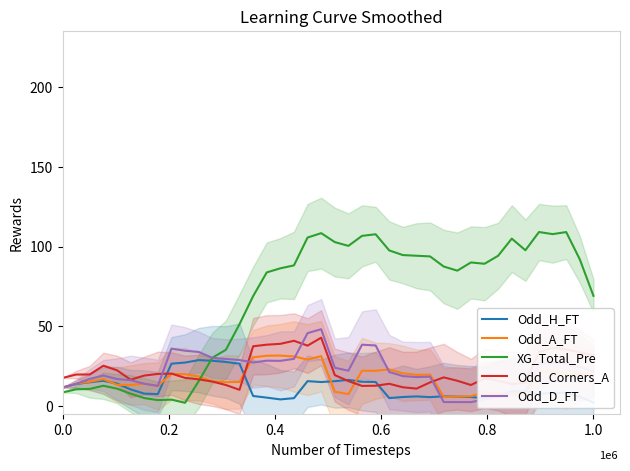

After their last crossing, which series has the higher values: Odd_Corners_A or Odd_A_FT?

Odd_Corners_A